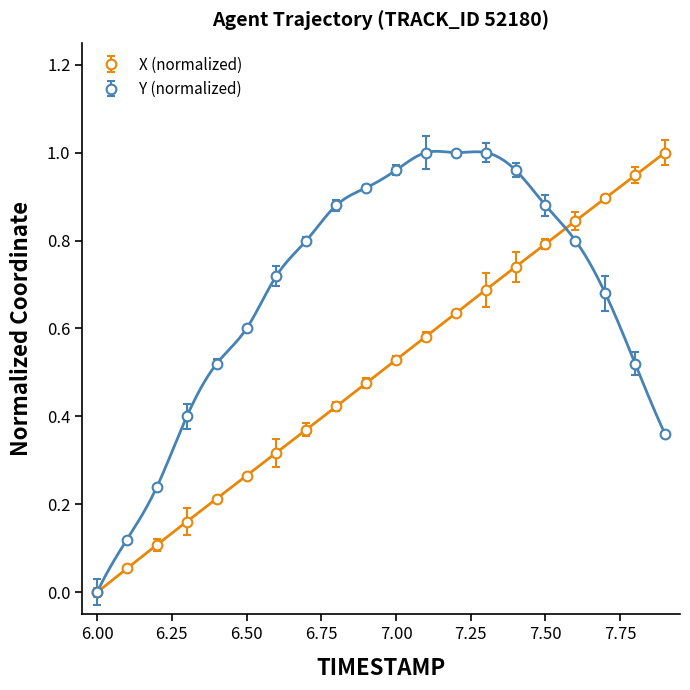

What is the difference between the second highest and second lowest values in the X series?

0.9